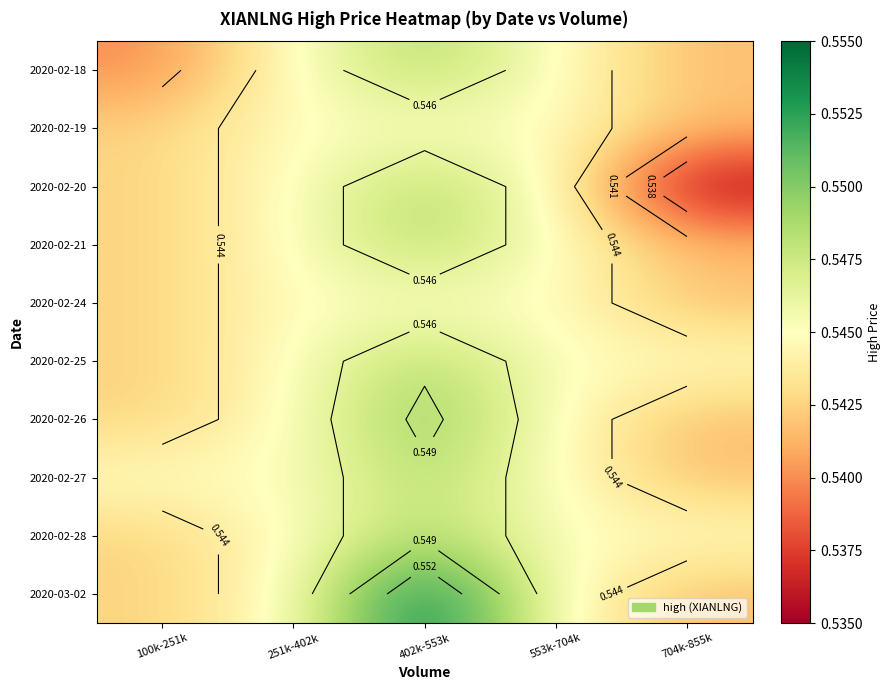

True or false: 2020-02-19 has a value of 0.7 at 251k-402k.

False